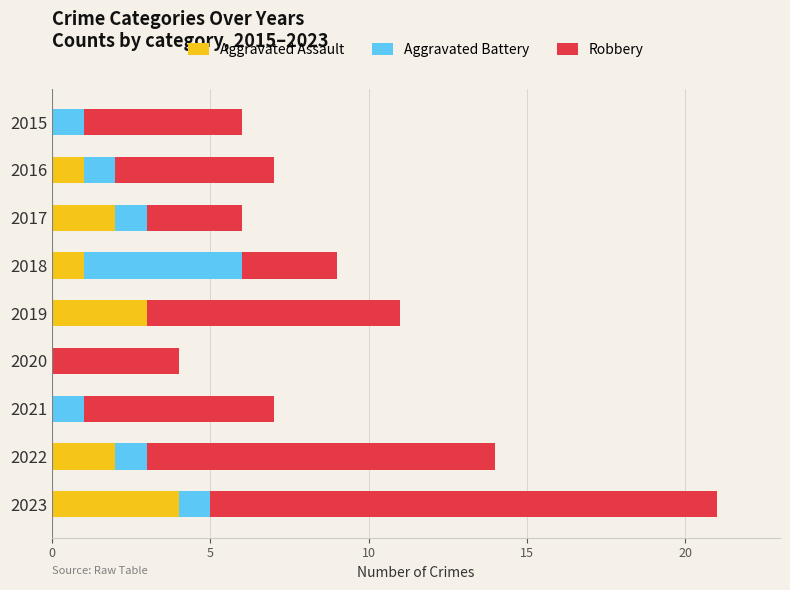

What is the total value across all series at 2022?

14